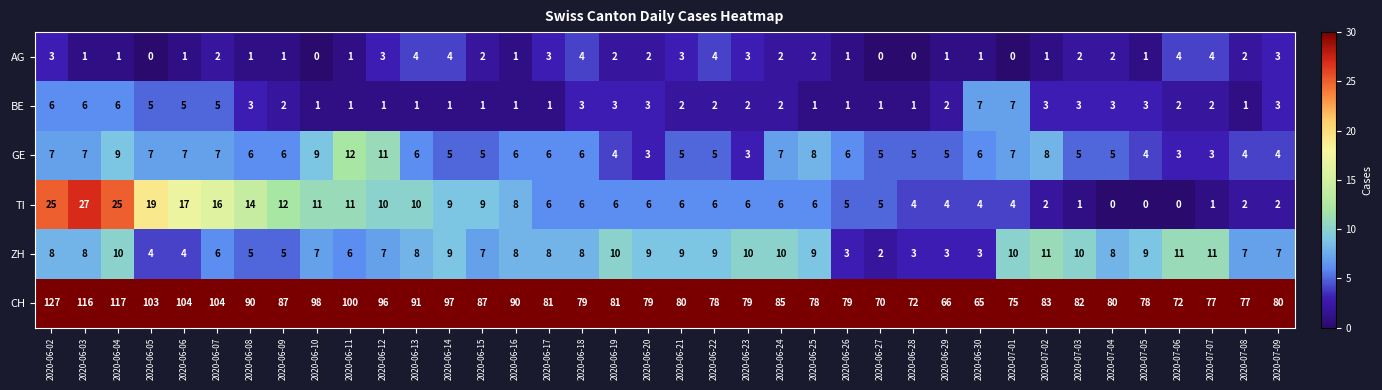

What is the spread (max minus min) of values at 2020-06-22?

76